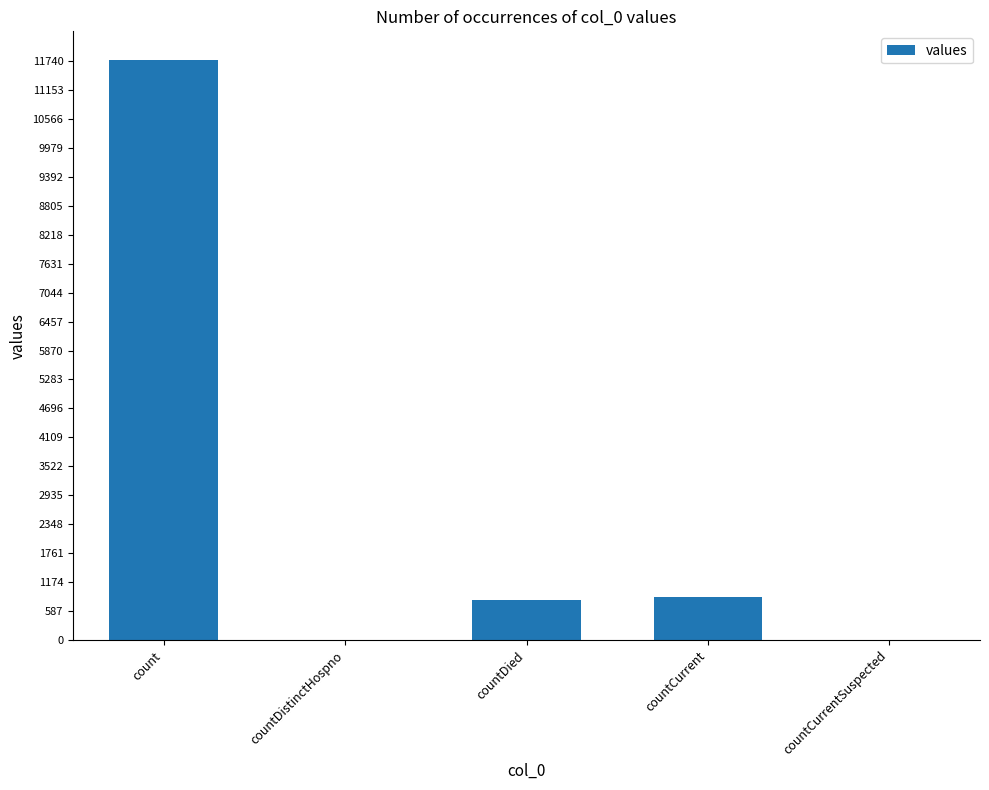

What is the difference between the values at countDistinctHospno and countCurrent?

867